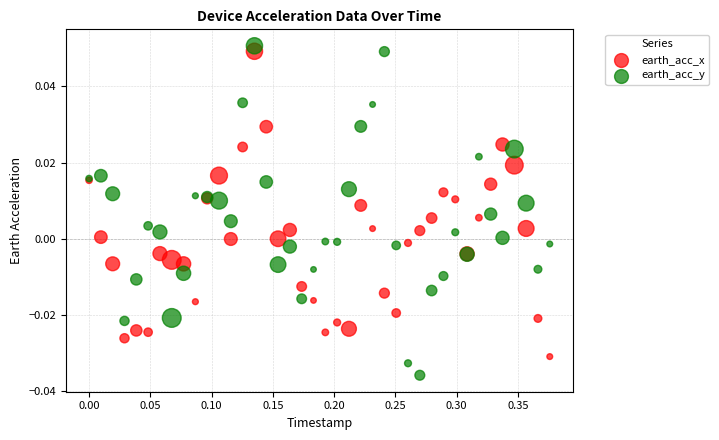

What are all the series names shown in the legend?

earth_acc_x, earth_acc_y